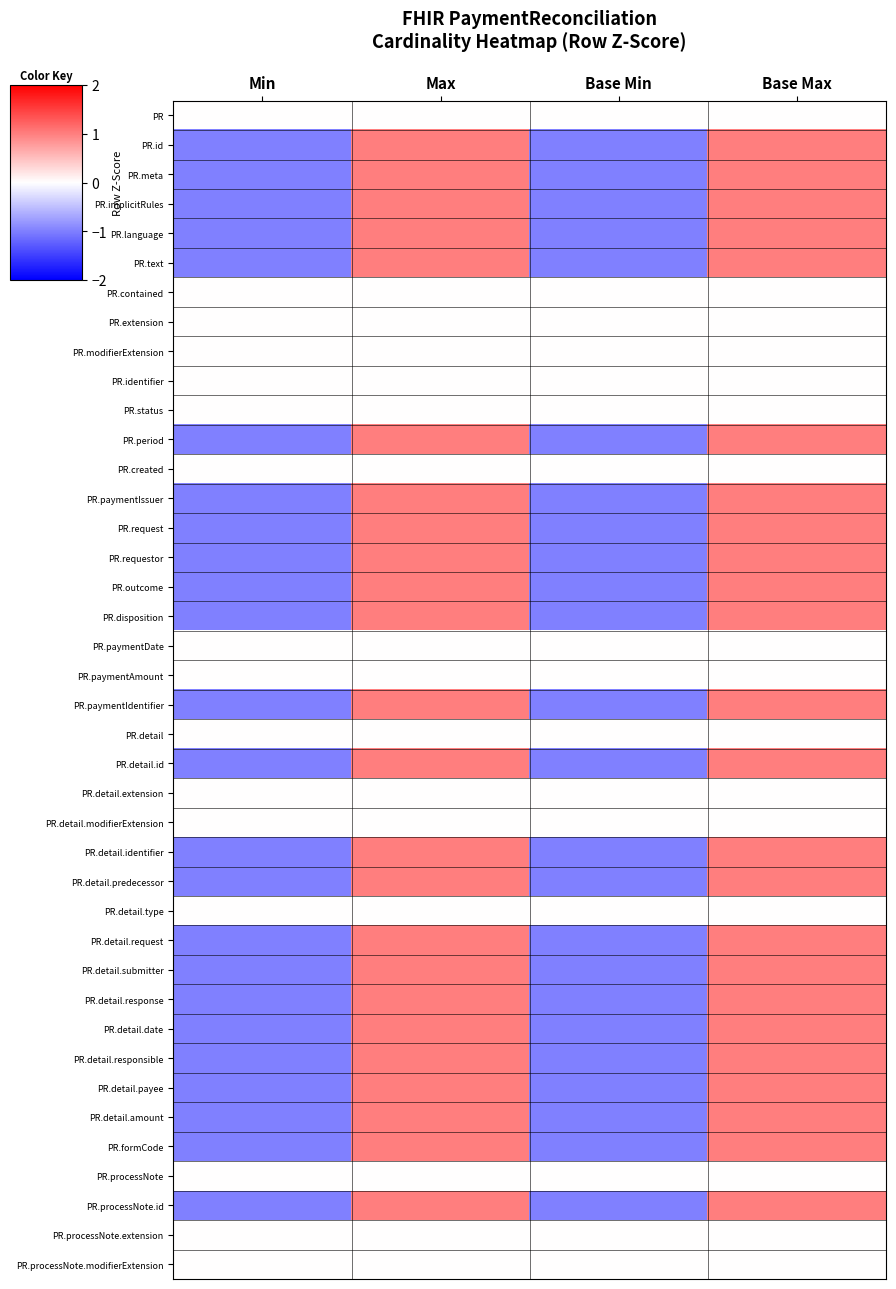

List the series in order of their peak value, lowest first.

PR, PR.contained, PR.extension, PR.modifierExtension, PR.identifier, PR.status, PR.created, PR.paymentDate, PR.paymentAmount, PR.detail, PR.detail.extension, PR.detail.modifierExtension, PR.detail.type, PR.processNote, PR.processNote.extension, PR.processNote.modifierExtension, PR.id, PR.meta, PR.implicitRules, PR.language, PR.text, PR.period, PR.paymentIssuer, PR.request, PR.requestor, PR.outcome, PR.disposition, PR.paymentIdentifier, PR.detail.id, PR.detail.identifier, PR.detail.predecessor, PR.detail.request, PR.detail.submitter, PR.detail.response, PR.detail.date, PR.detail.responsible, PR.detail.payee, PR.detail.amount, PR.formCode, PR.processNote.id